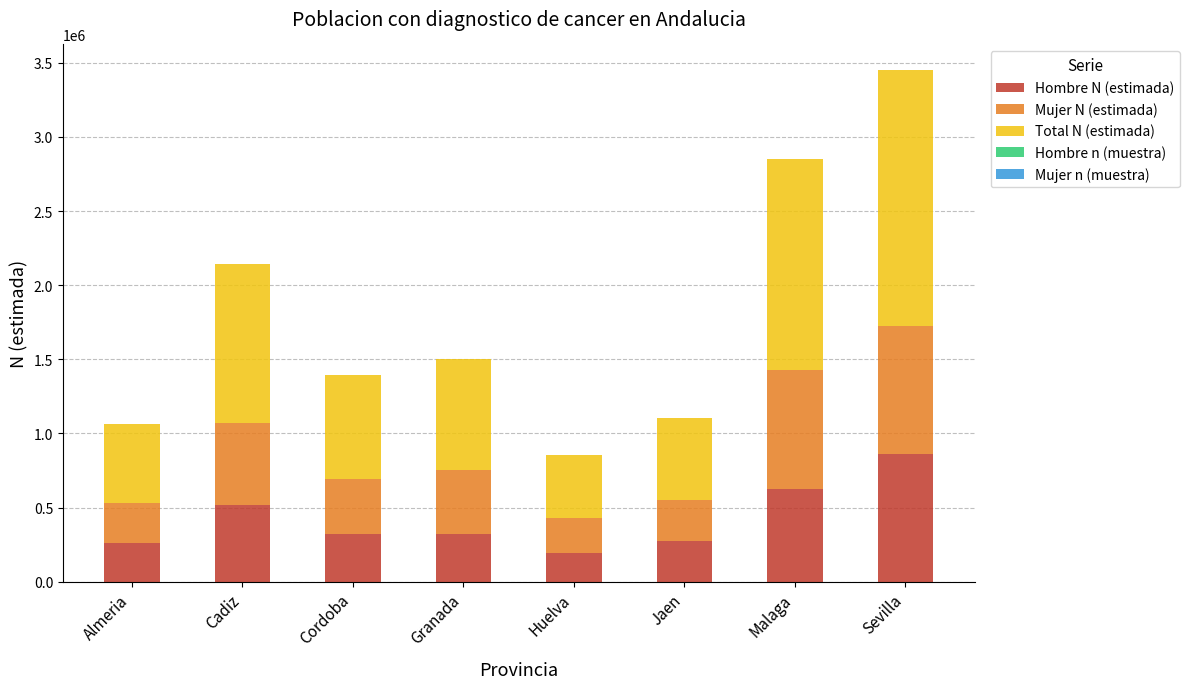

Which category has the highest value in the Hombre N (estimada) series?

Sevilla